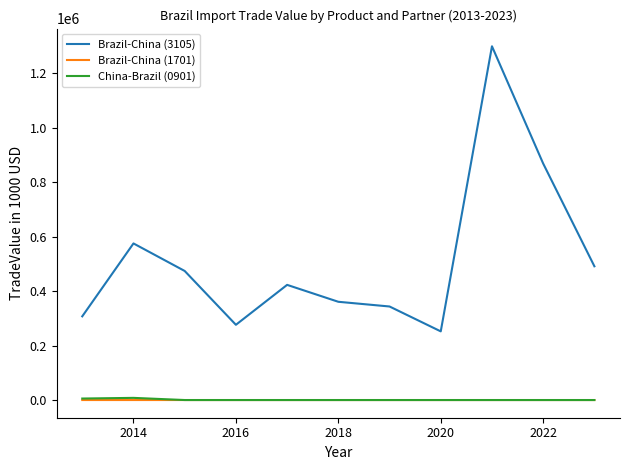

True or false: Brazil-China (3105) and Brazil-China (1701) intersect in this chart.

False